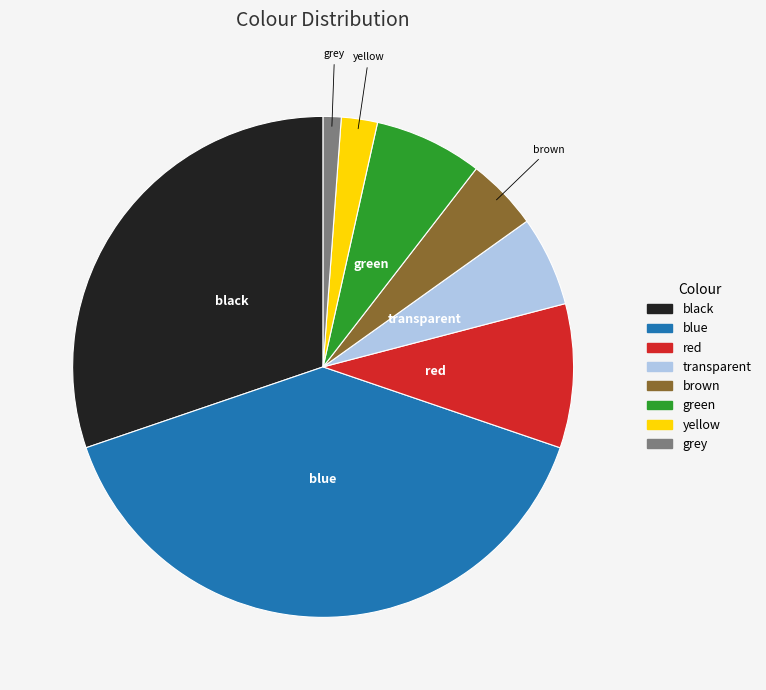

What is the ratio of the value at black to the value at blue?

0.8